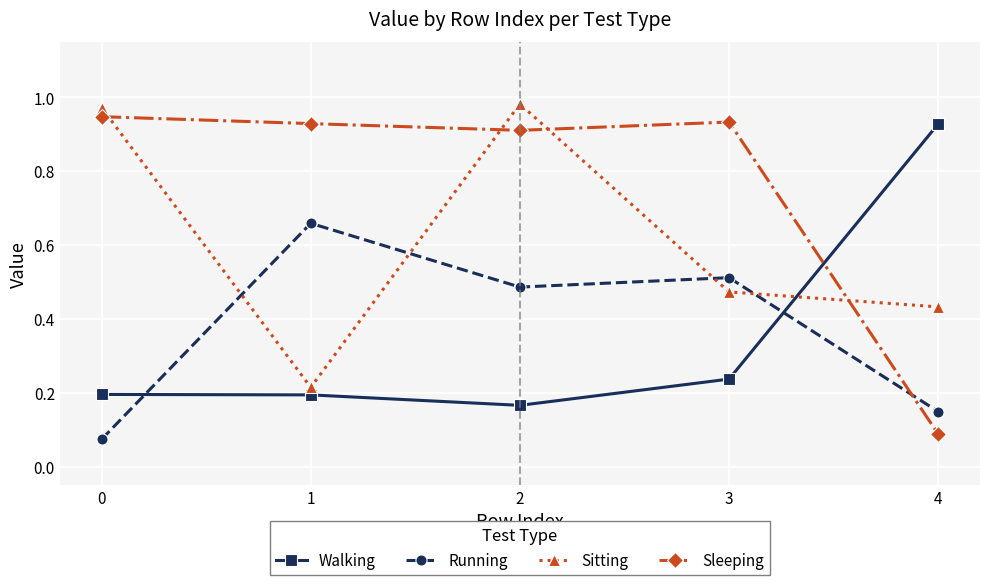

After their last crossing, which series has the higher values: Running or Sleeping?

Running